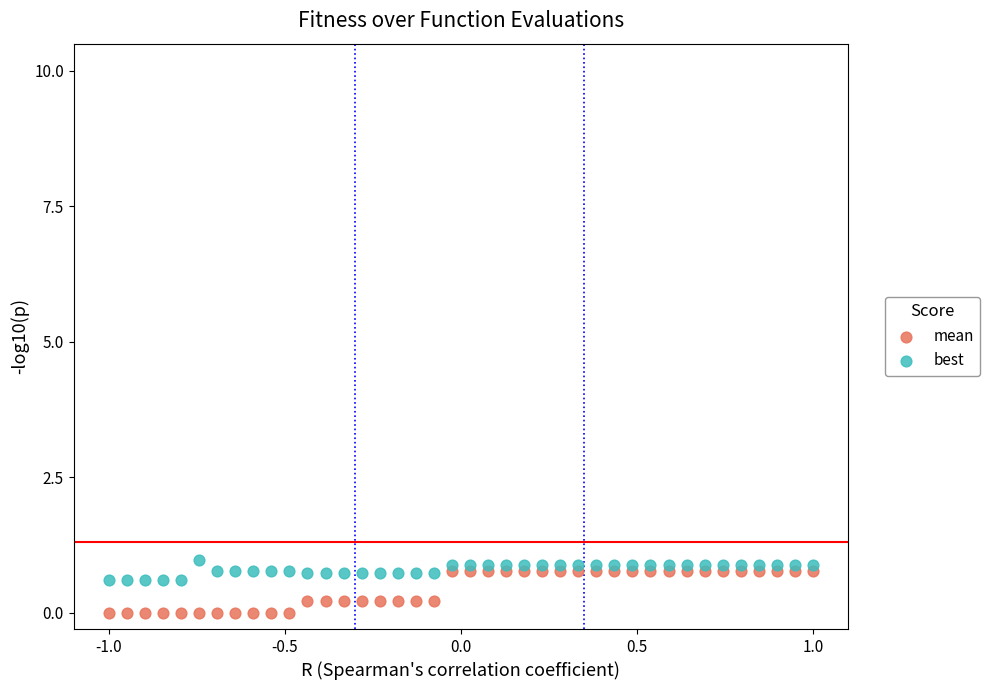

Which series has the widest spread of Y values?

mean